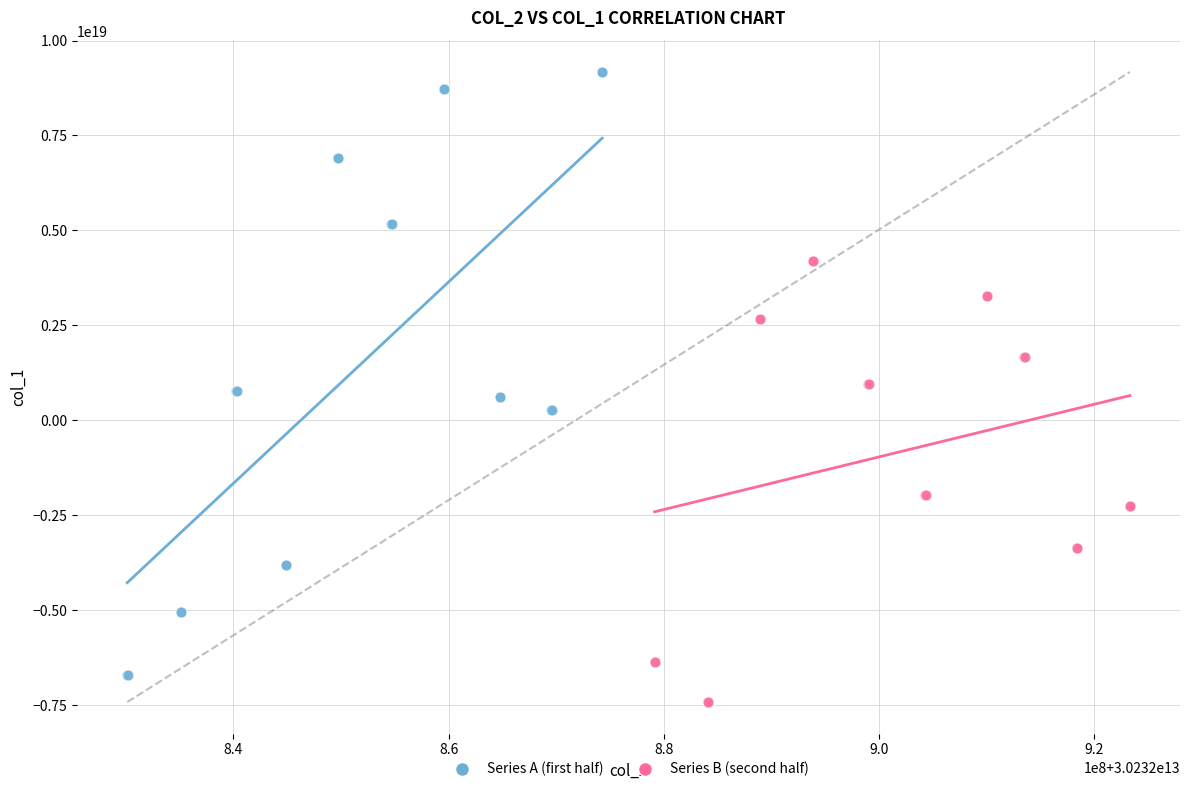

Which series reaches the maximum Y coordinate?

Series A (first half)